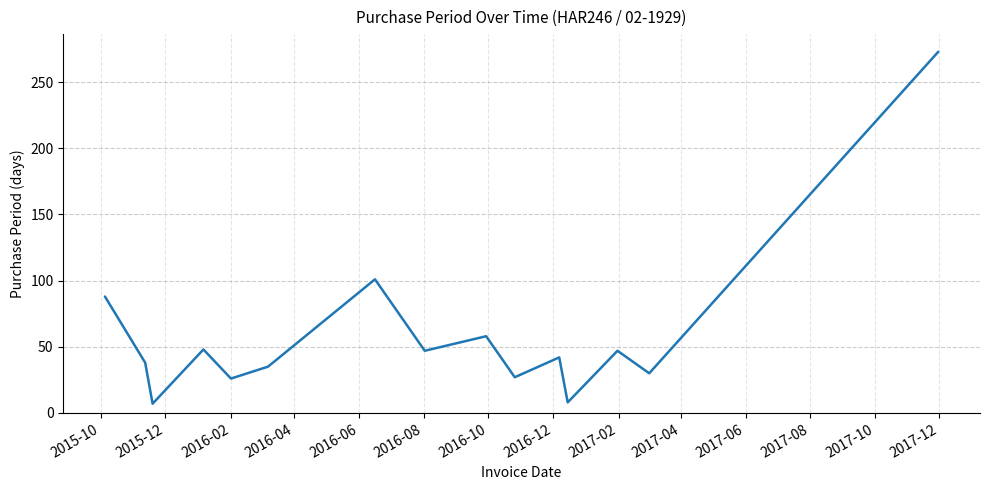

Is this an area chart (filled region under the line)?

No